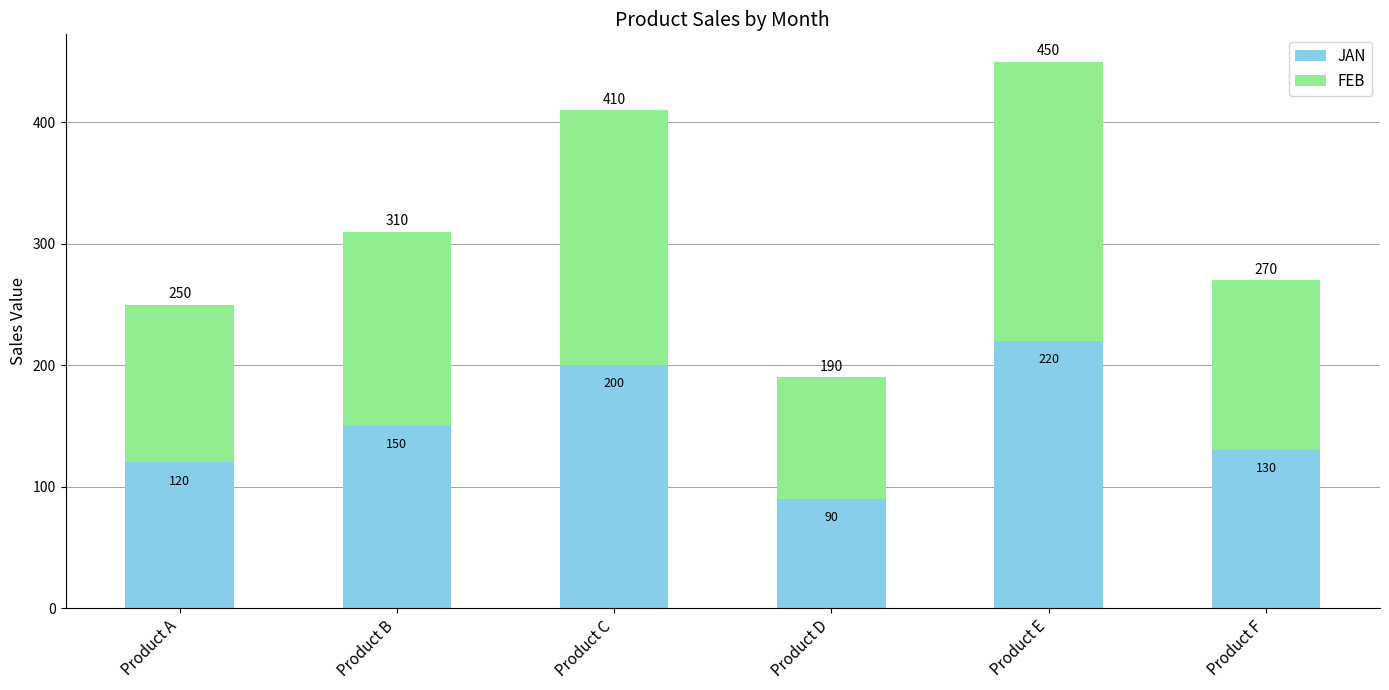

Read the JAN value at Product C.

200